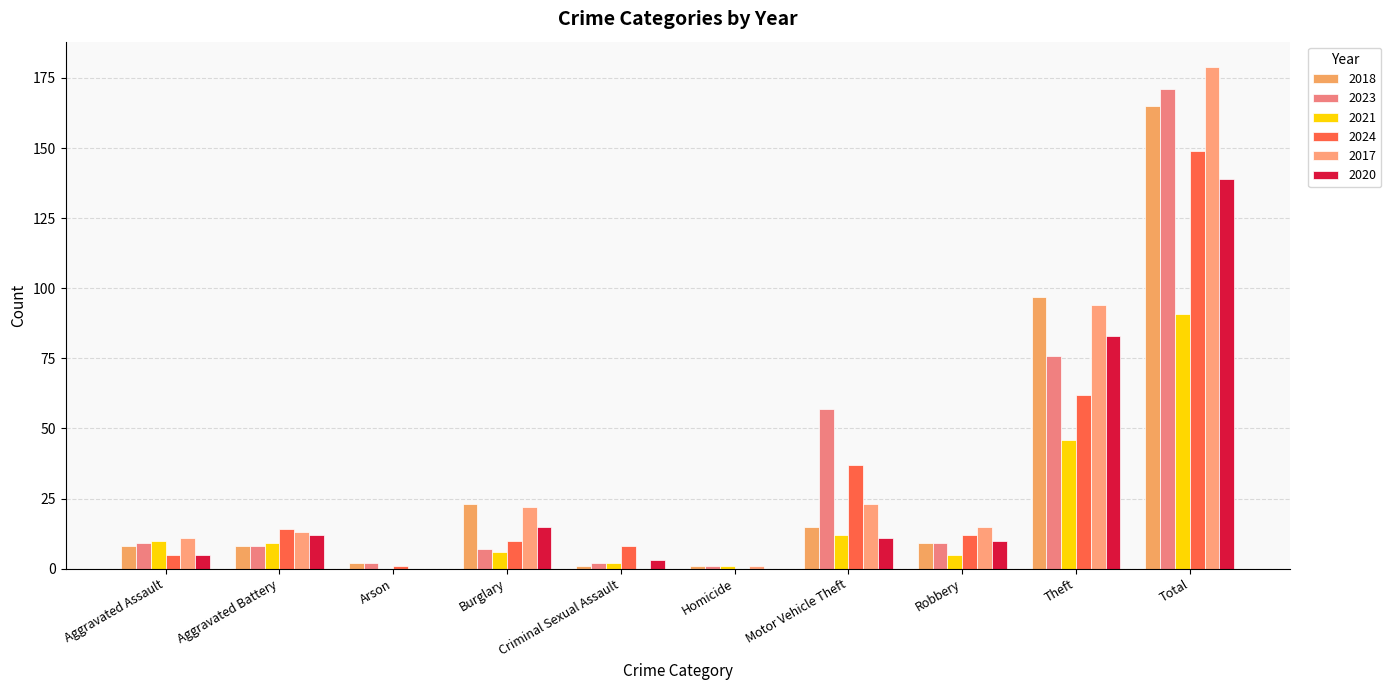

Rank the series at Motor Vehicle Theft from highest to lowest value.

2023, 2024, 2017, 2018, 2021, 2020